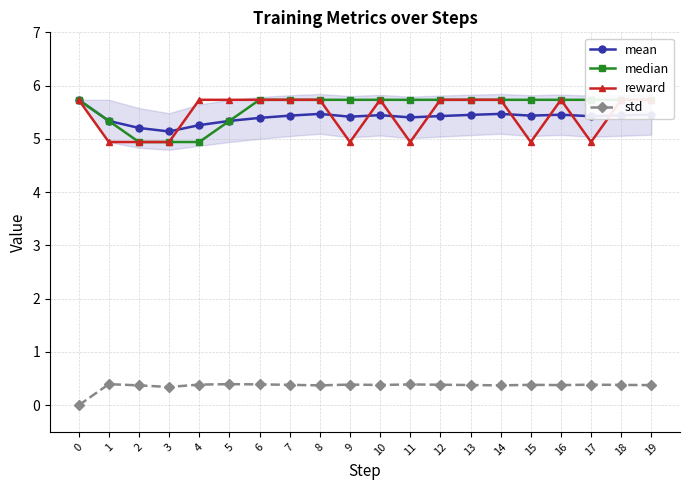

At which category does reward reach its first local valley?

9